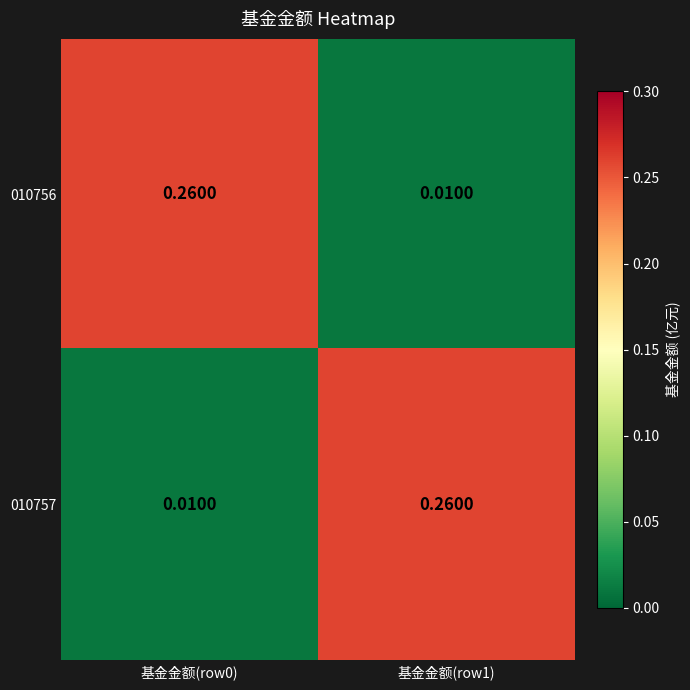

Which series has the largest total across all categories?

010756